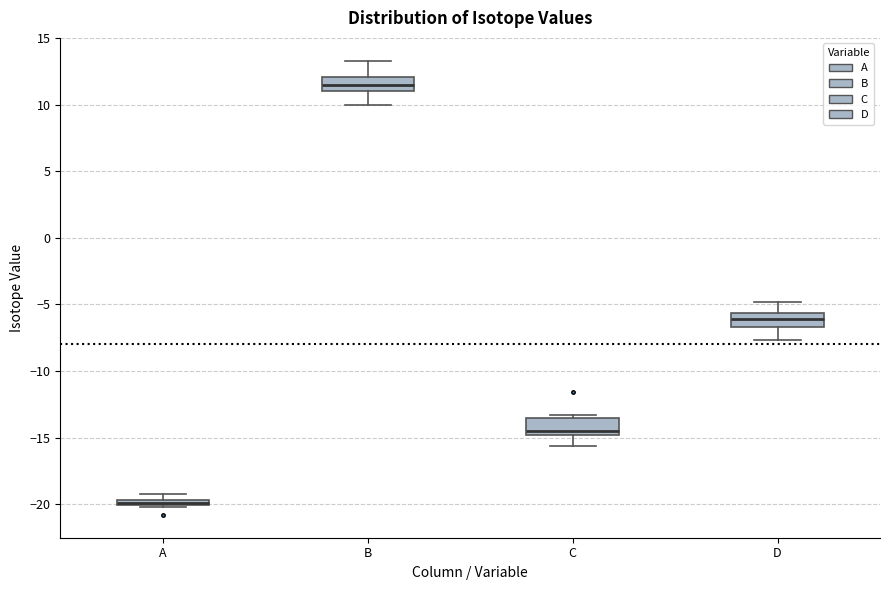

Which box has the lowest median line?

A